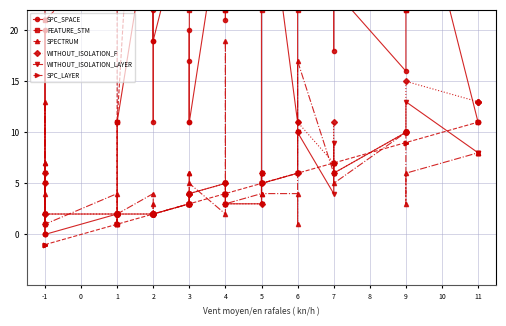

What is the difference between the maximum and second lowest values in the WITHOUT_ISOLATION_LAYER series?

11